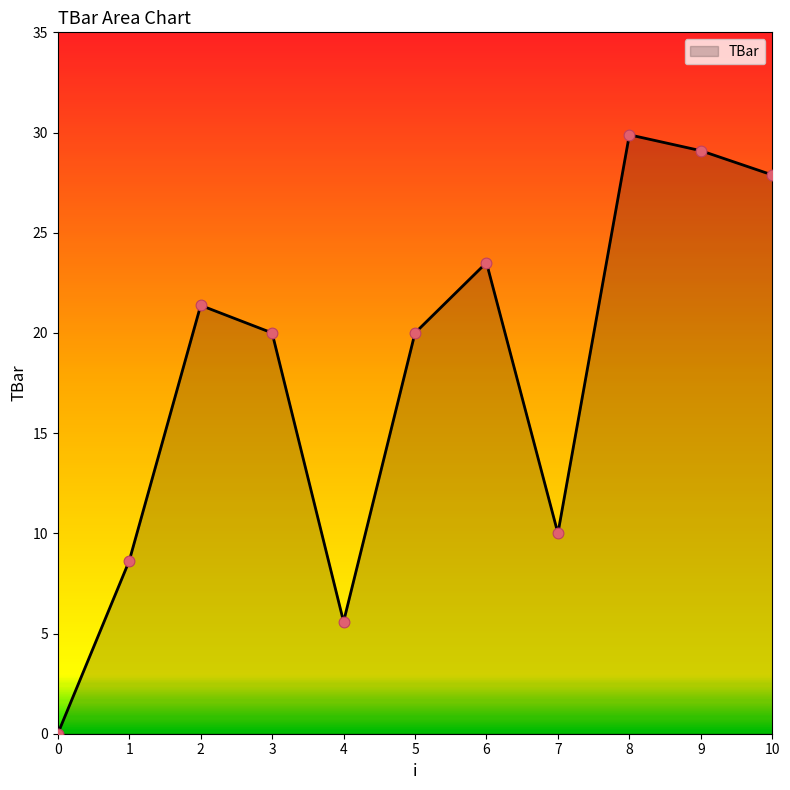

Which has a higher value, 6 or 5?

6